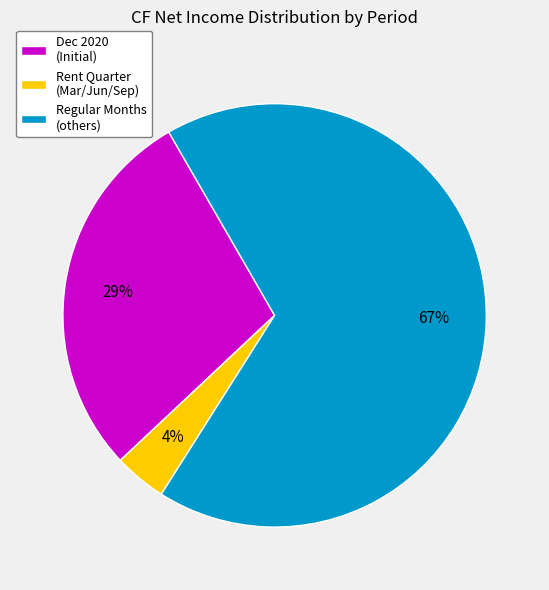

What percentage is the Rent Quarter (Mar/Jun/Sep) slice, to the nearest percent?

4%